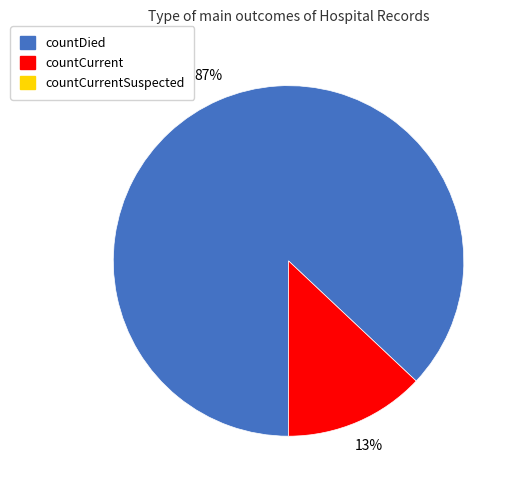

Is there any slice that represents more than half of the pie?

Yes